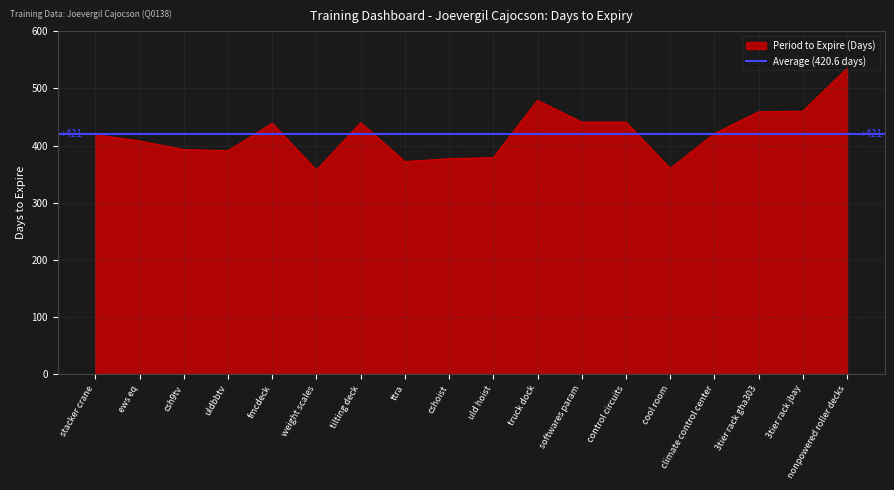

Where does the data first go above 421?

fmcdeck